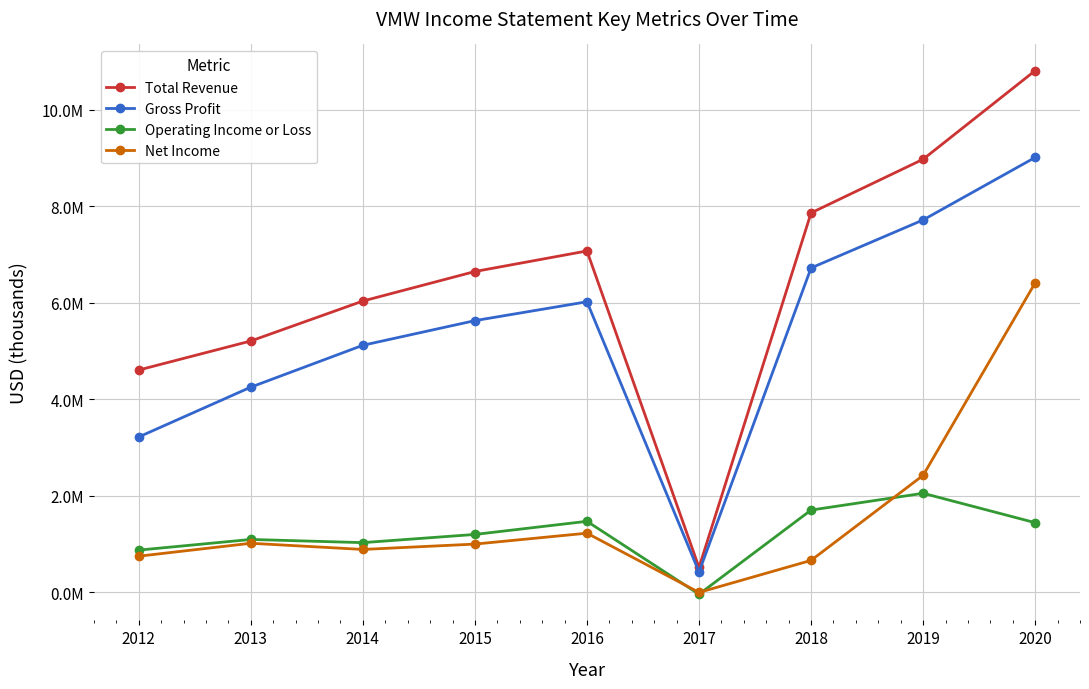

True or false: Total Revenue and Gross Profit cross at least once.

False